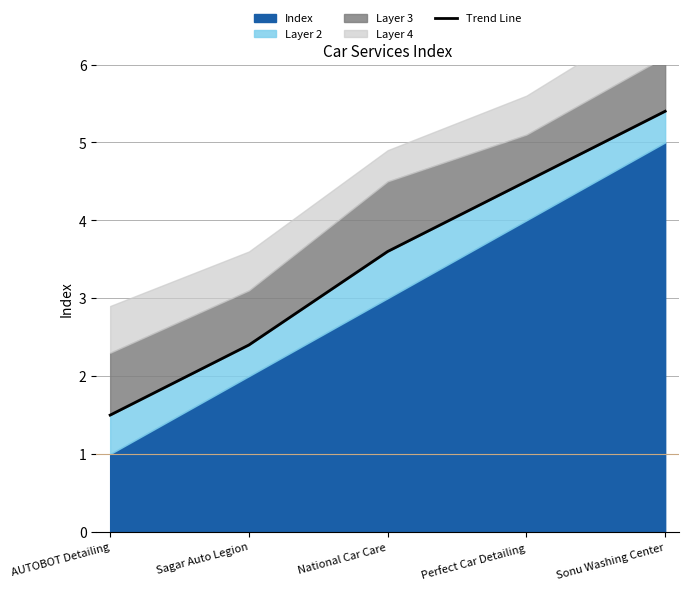

Reading right to left, what are all the values shown in this chart?

5.4	4.5	3.6	2.4	1.5